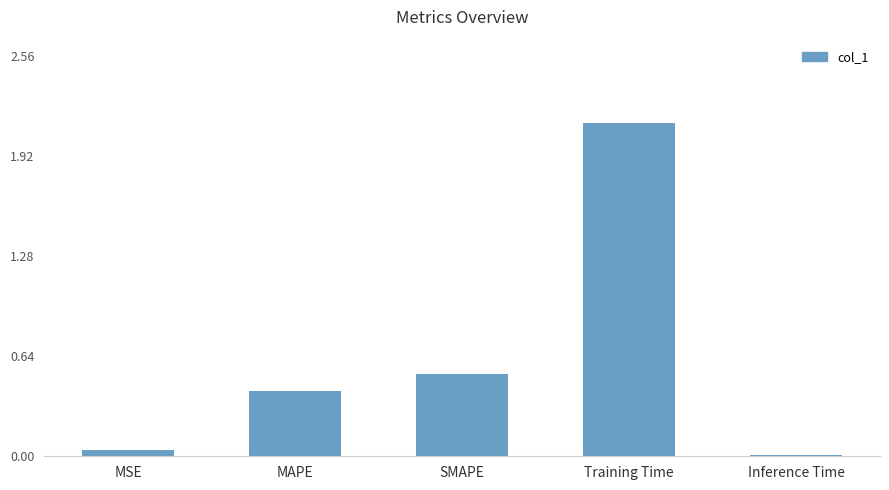

The value at SMAPE is 0.5. True or false?

True